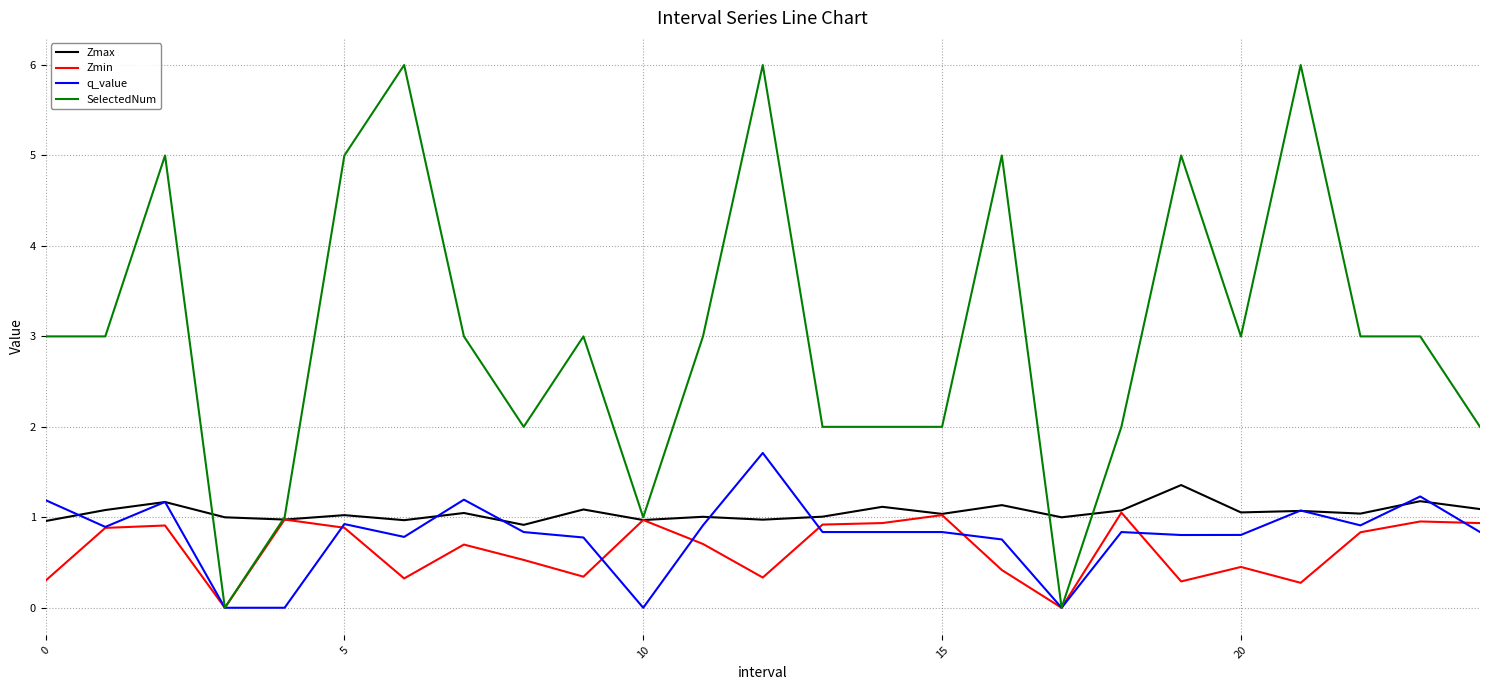

Which series has the largest range (max minus min)?

SelectedNum